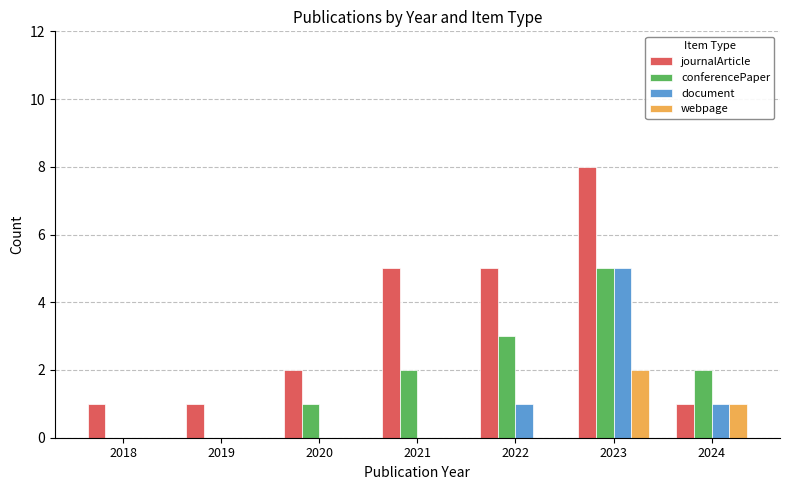

Which series has the largest total across all categories?

journalArticle